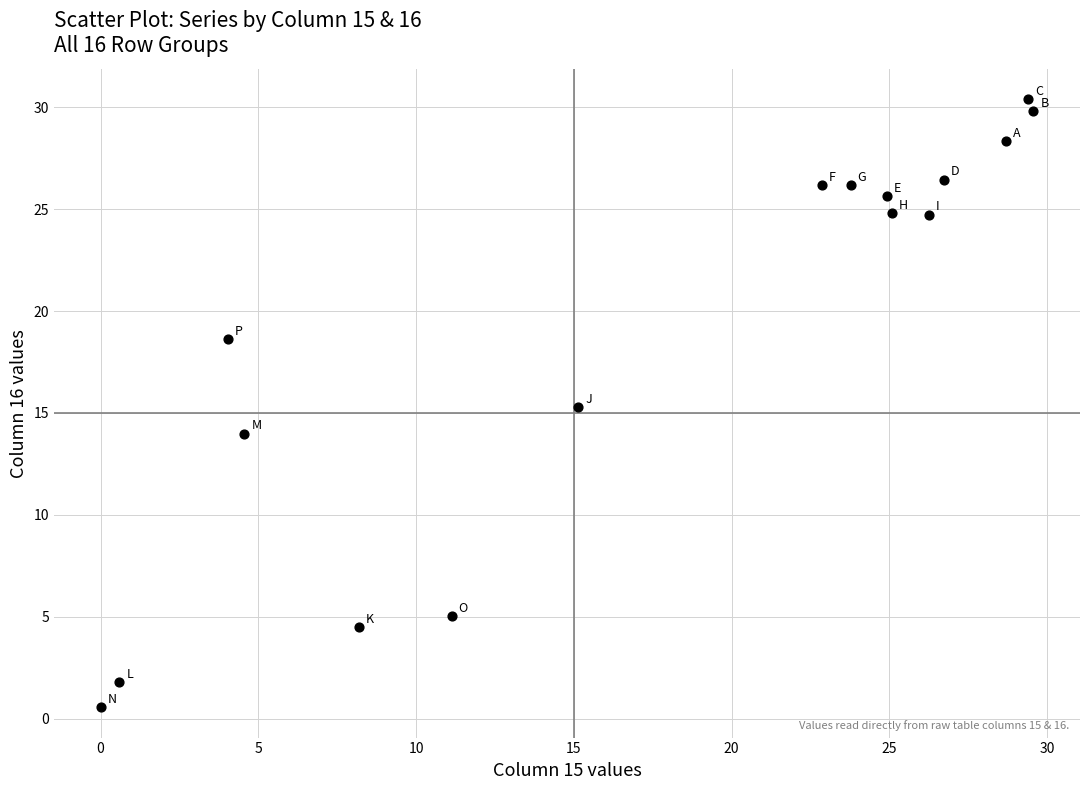

What is the range of Y values (max minus min)?

29.8